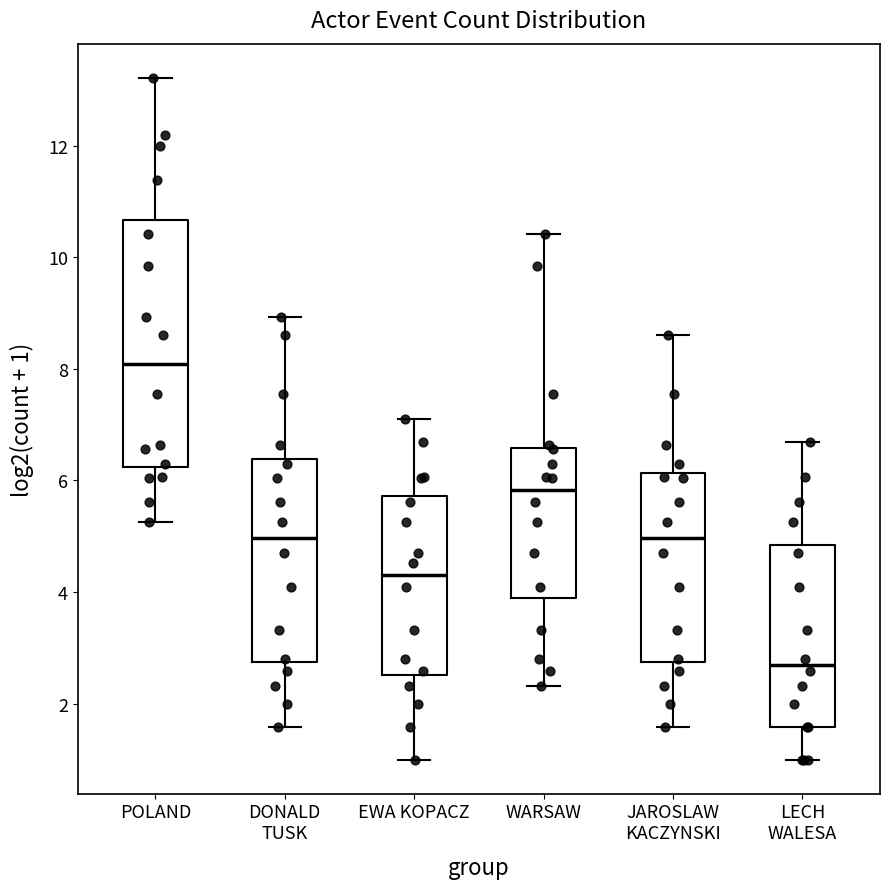

Reading left to right, transcribe this box plot: for each box, give where its median line is, the range the box spans, and where its two whiskers end, as read against the y-axis. The values are not printed on the chart, so give them approximately, as read against the axis.

POLAND: median 8.0, box 6.2 to 10.6, whiskers 5.2 to 13.2
DONALD TUSK: median 5.0, box 2.8 to 6.4, whiskers 1.6 to 9.0
EWA KOPACZ: median 4.4, box 2.6 to 5.8, whiskers 1.0 to 7.0
WARSAW: median 5.8, box 3.8 to 6.6, whiskers 2.4 to 10.4
JAROSLAW KACZYNSKI: median 5.0, box 2.8 to 6.2, whiskers 1.6 to 8.6
LECH WALESA: median 2.6, box 1.6 to 4.8, whiskers 1.0 to 6.6